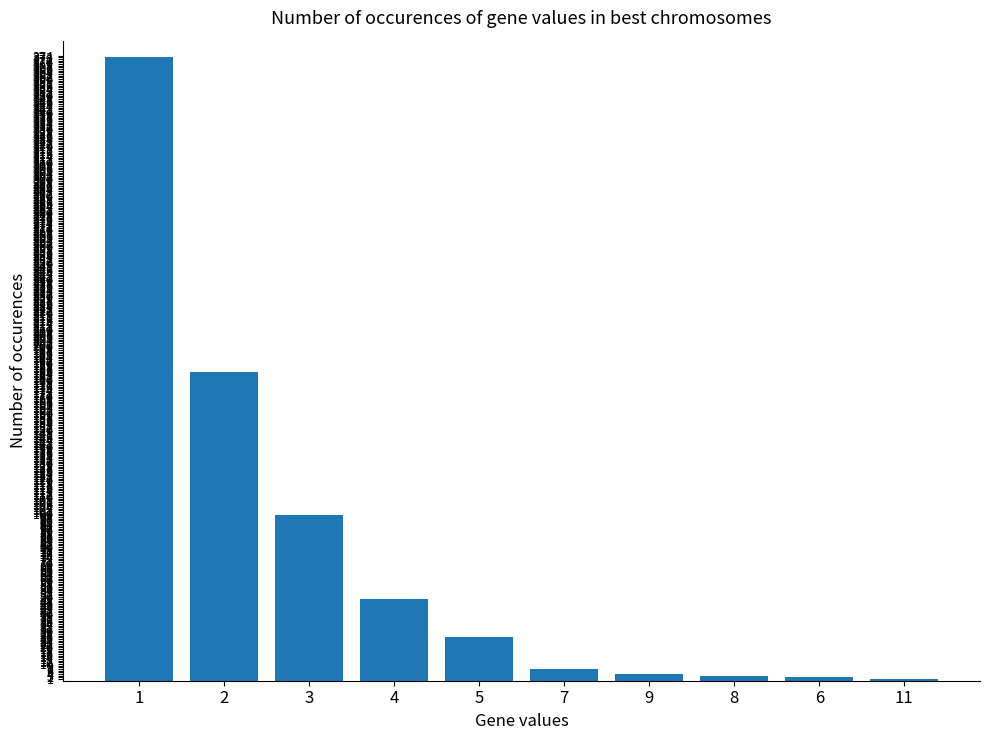

What is the greatest value displayed?

373